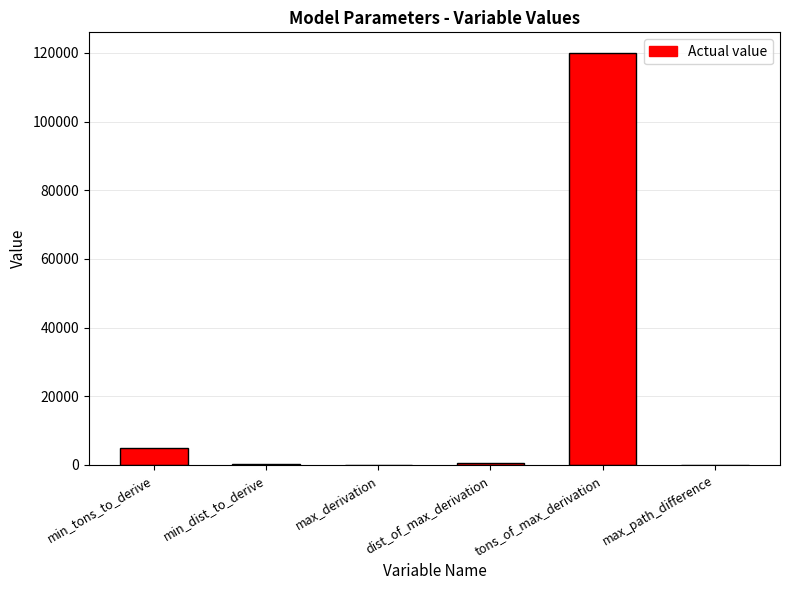

Which label corresponds to the largest value in the chart?

tons_of_max_derivation